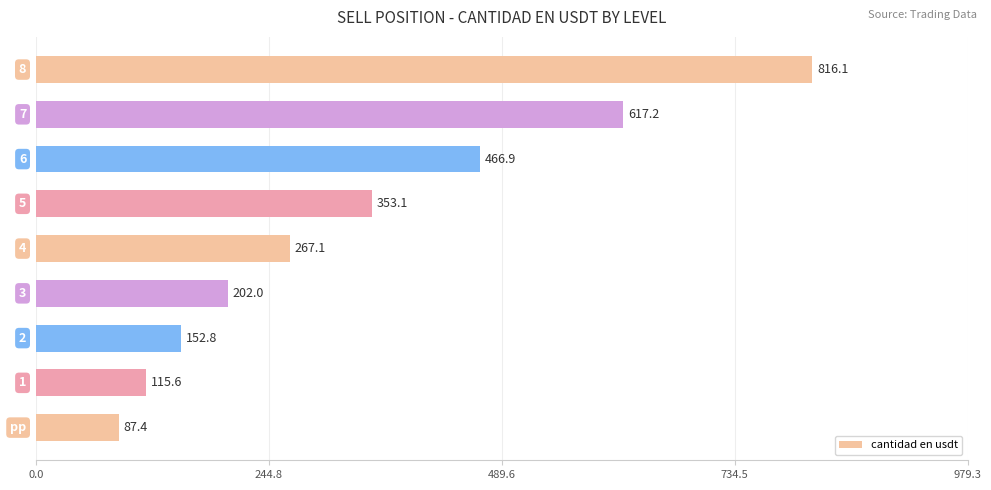

What is the sum of all values?

3078.2